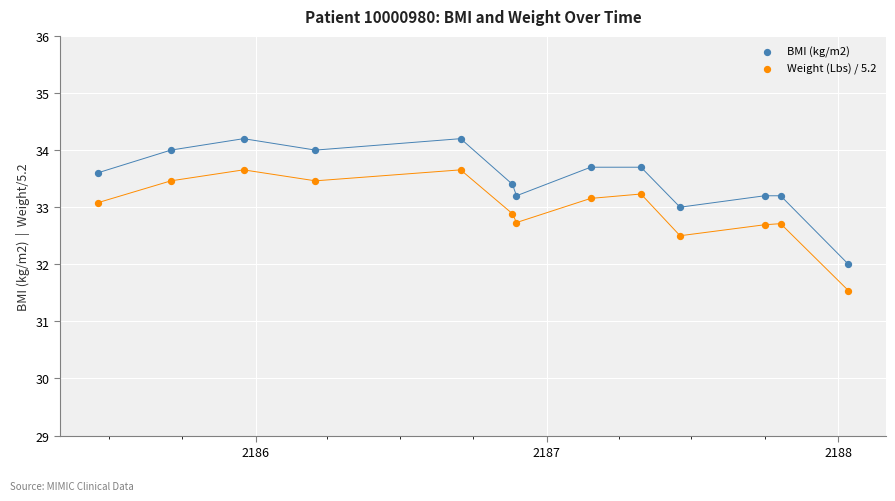

What are all the series names shown in the legend?

BMI (kg/m2), Weight (Lbs) / 5.2